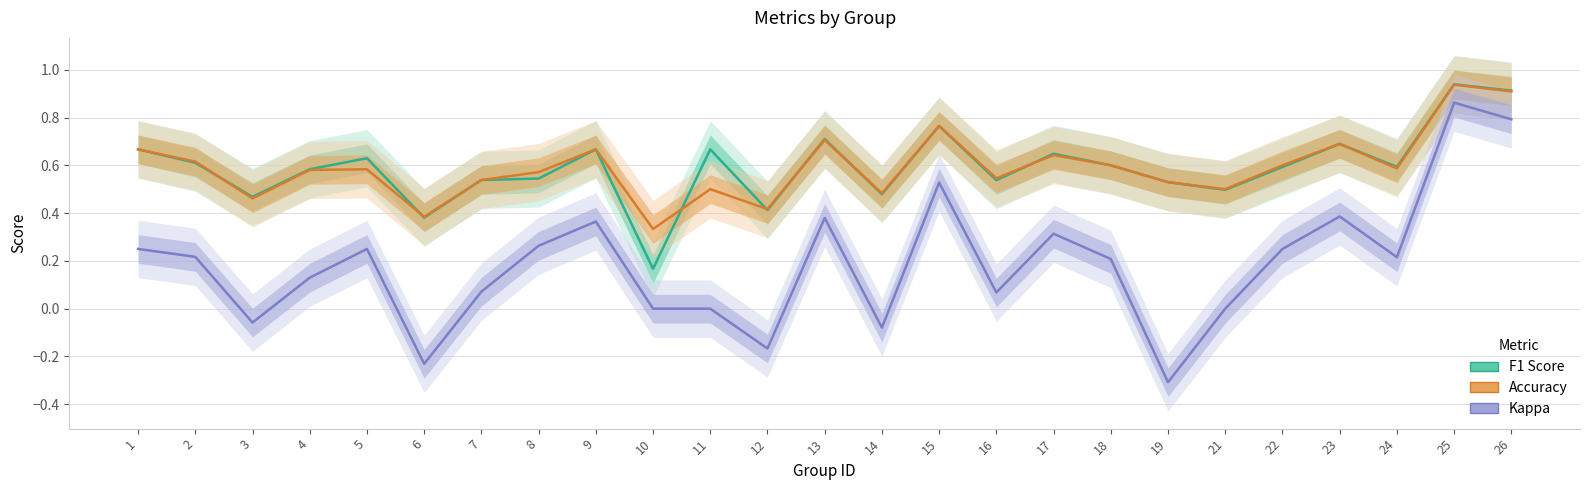

How many series are shown in this chart?

3